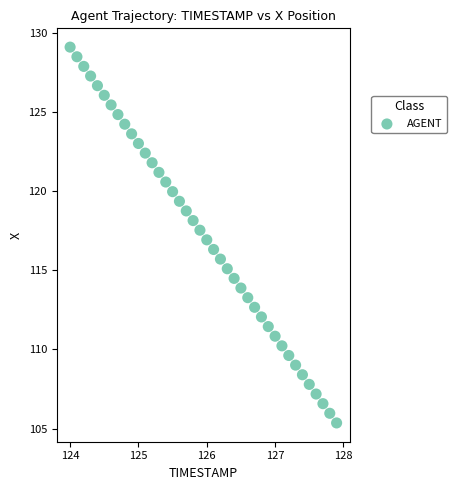

What is the range of X values (max minus min)?

3.9